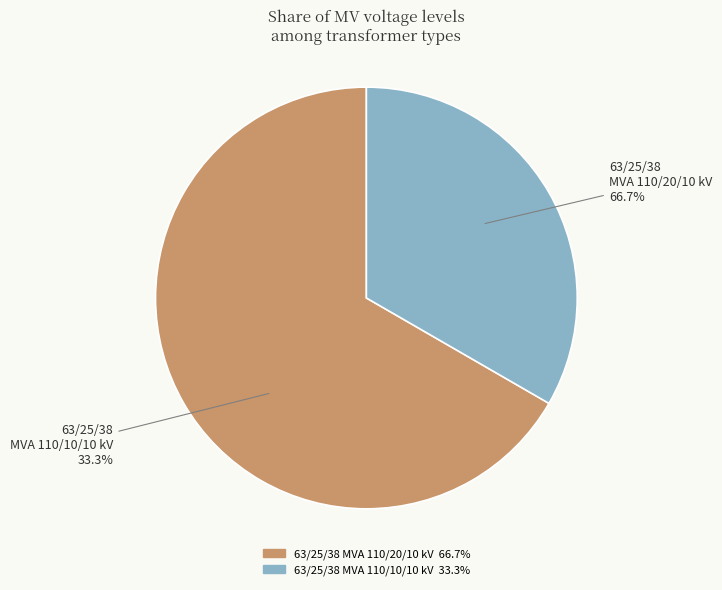

Is it true that 63/25/38 MVA 110/20/10 kV is 78% of the pie?

False